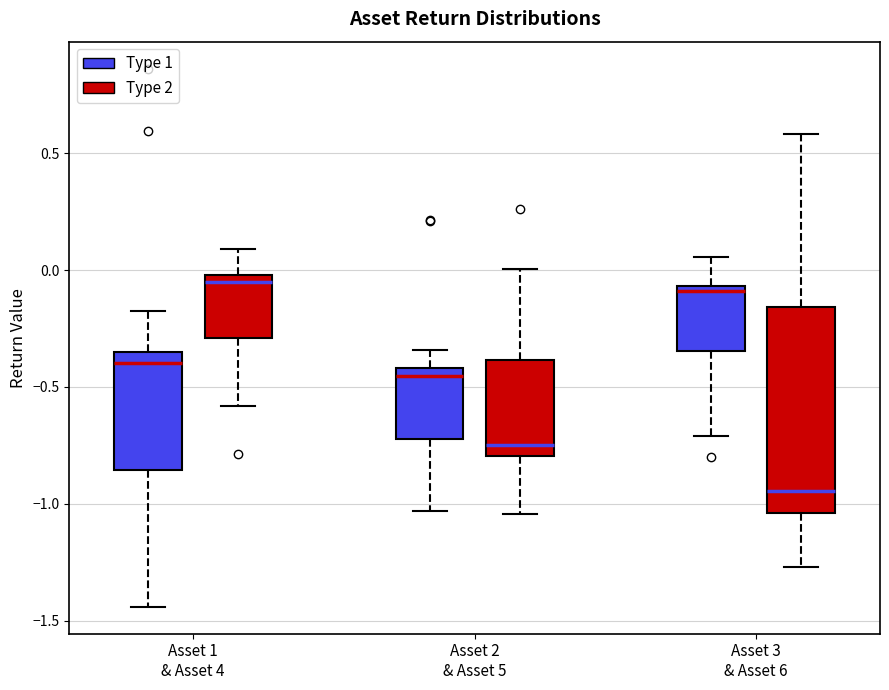

Which box has the lowest median line?

Asset 3 & Asset 6 (Type 2)